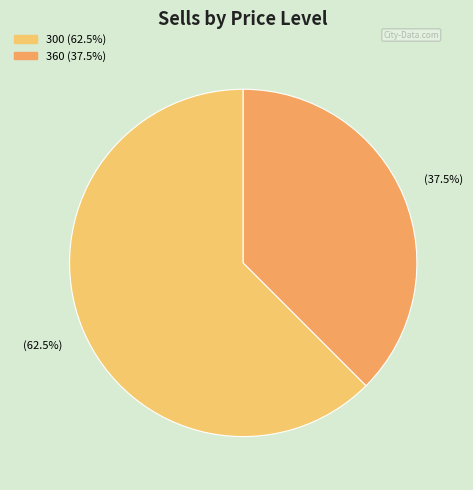

Count the number of slices in the pie.

2